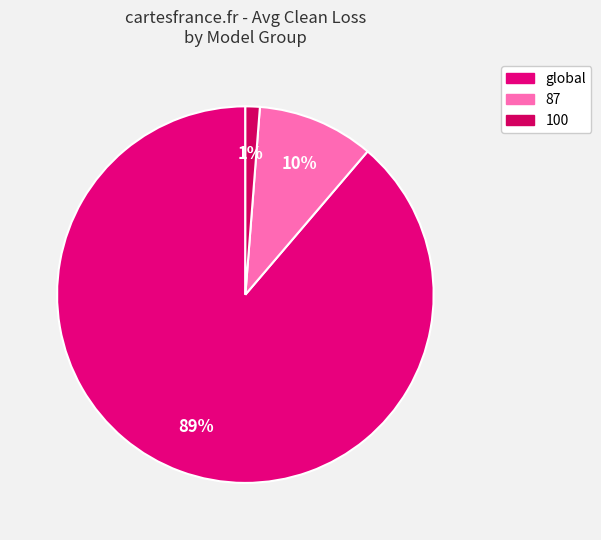

How many slices are in this pie chart?

3